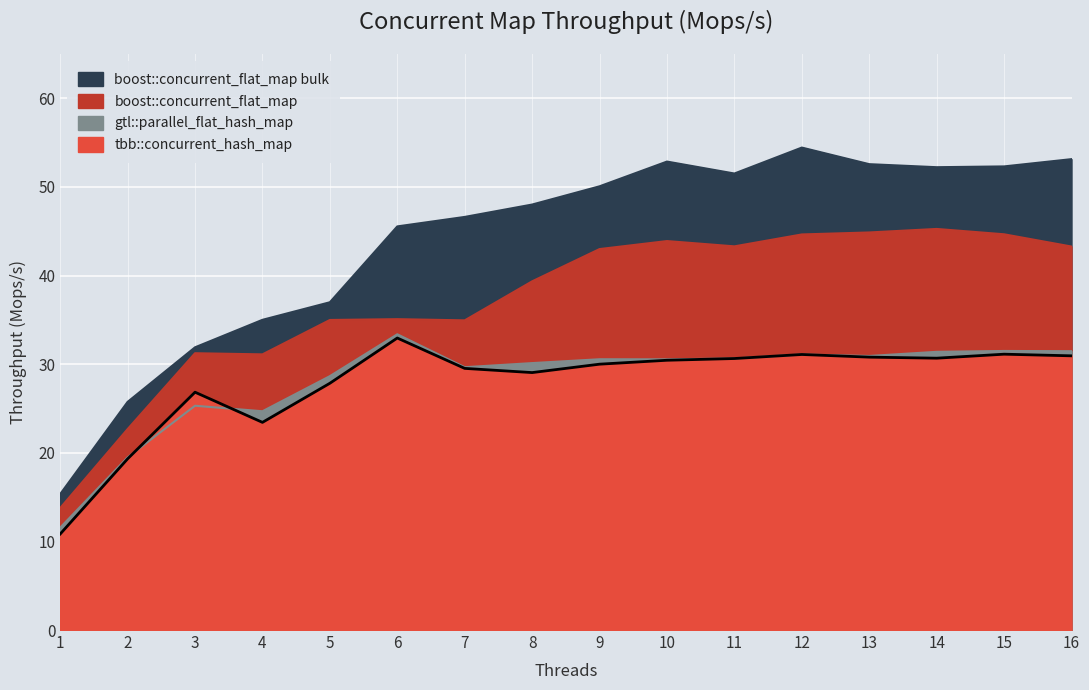

What is the value of the tbb::concurrent_hash_map point at the 4th from the left?

23.4